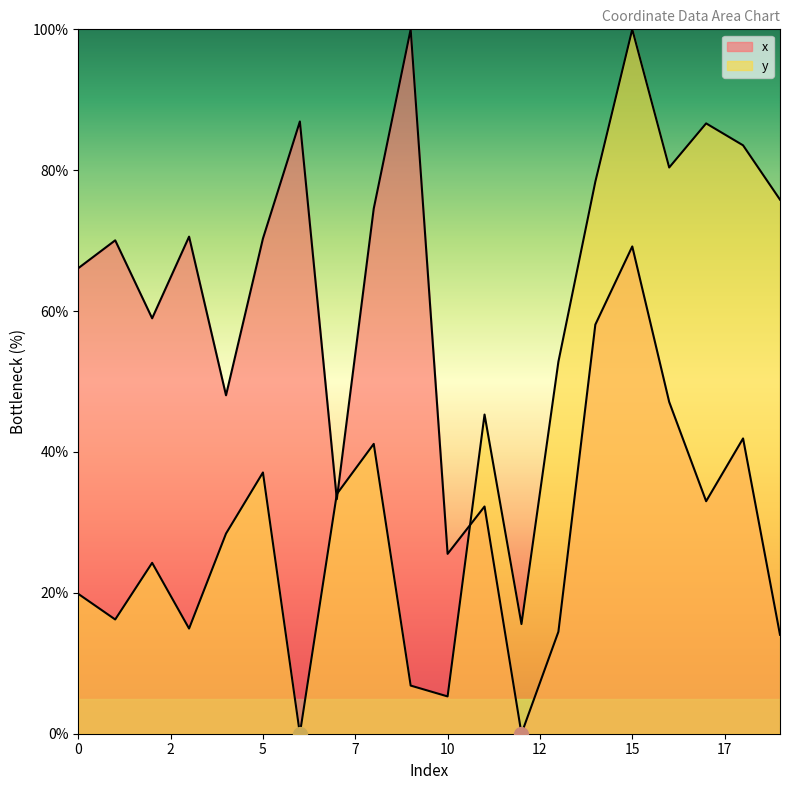

How many positive values does the x series have?

19